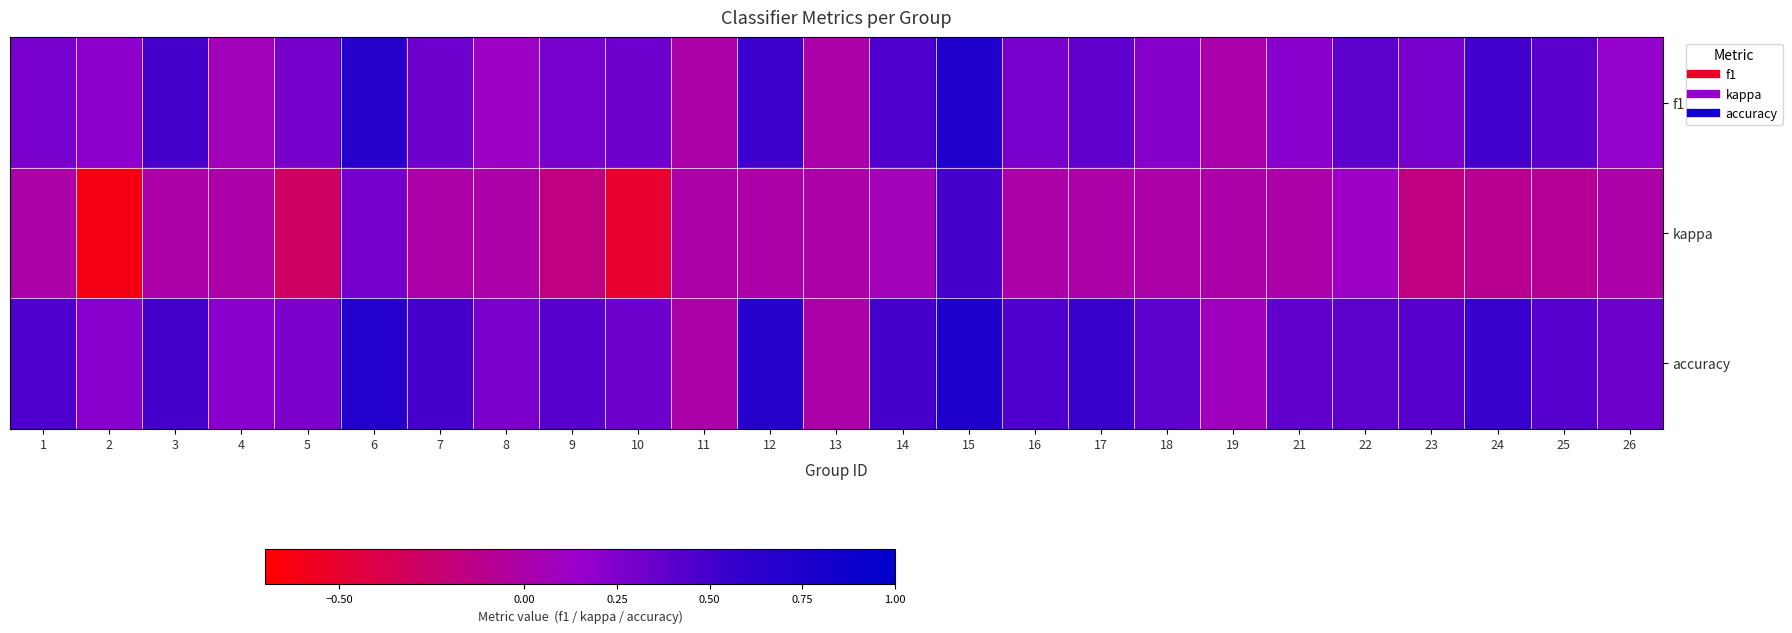

How many categories are shown in the chart?

25